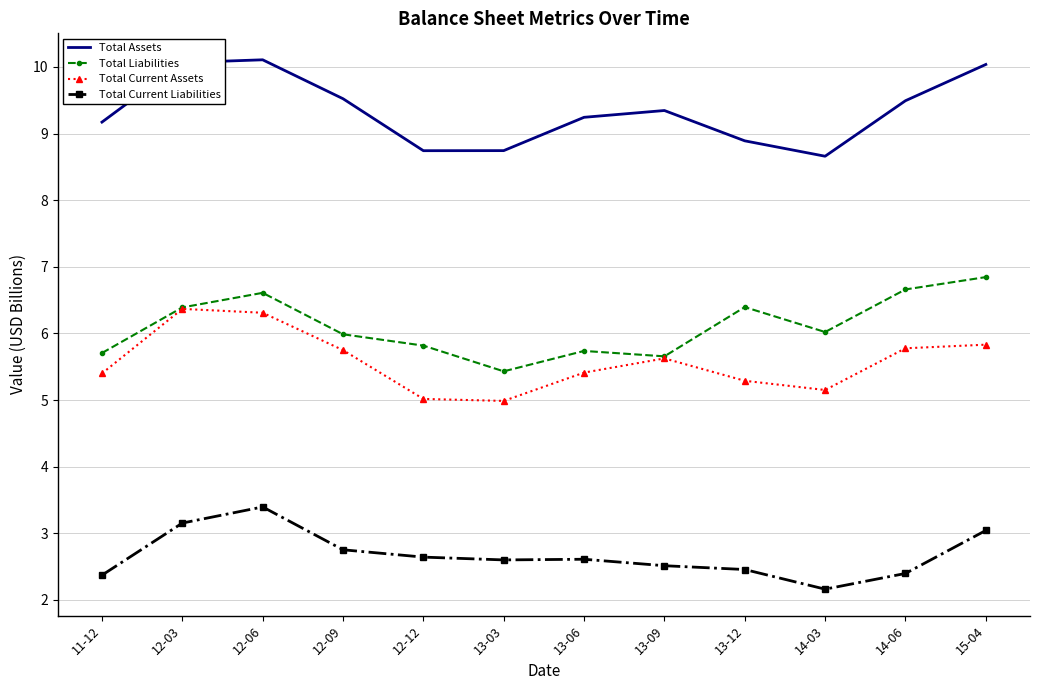

What are all the series names shown in the legend?

Total Assets, Total Liabilities, Total Current Assets, Total Current Liabilities